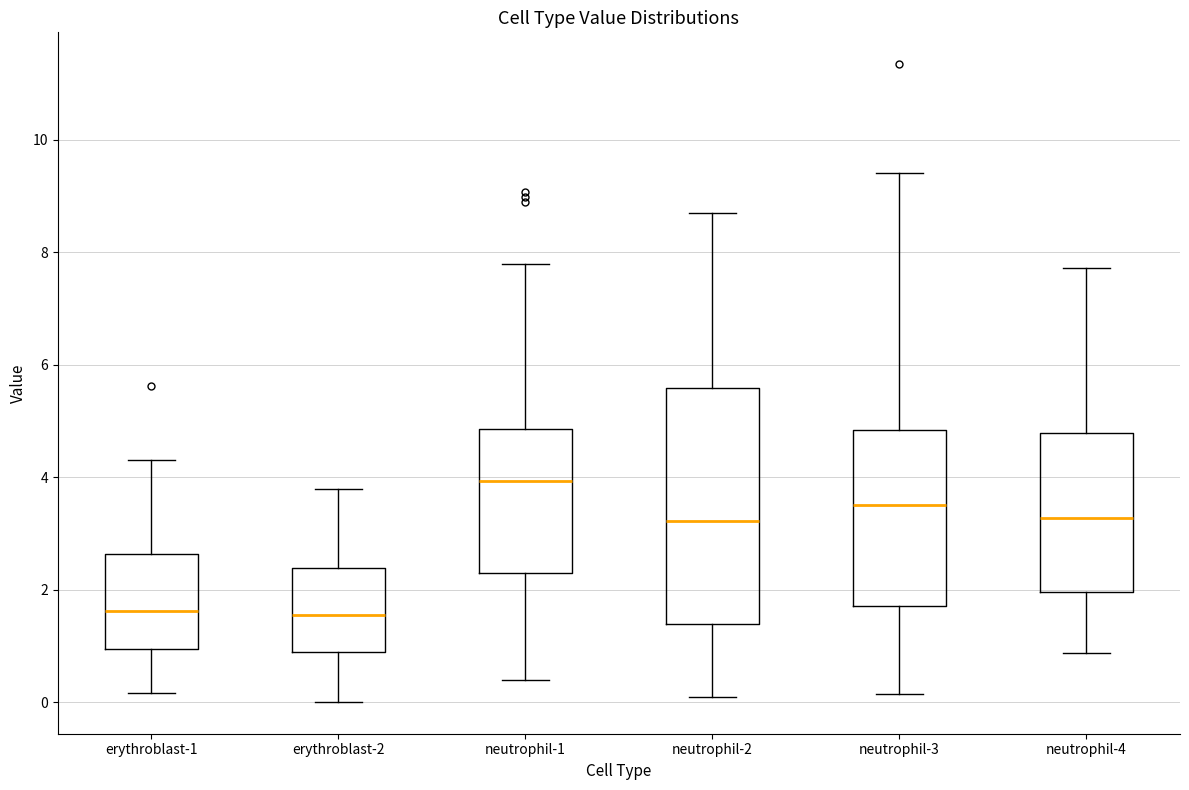

Reading left to right, read every box against the y-axis: the position of its median line, the range the box covers, and the ends of its whiskers. The values are not printed on the chart, so give them approximately, as read against the axis.

erythroblast-1: median 1.6, box 1.0 to 2.6, whiskers 0.2 to 4.4
erythroblast-2: median 1.6, box 0.8 to 2.4, whiskers 0.0 to 3.8
neutrophil-1: median 4.0, box 2.4 to 4.8, whiskers 0.4 to 7.8
neutrophil-2: median 3.2, box 1.4 to 5.6, whiskers 0.0 to 8.6
neutrophil-3: median 3.6, box 1.8 to 4.8, whiskers 0.2 to 9.4
neutrophil-4: median 3.2, box 2.0 to 4.8, whiskers 0.8 to 7.8